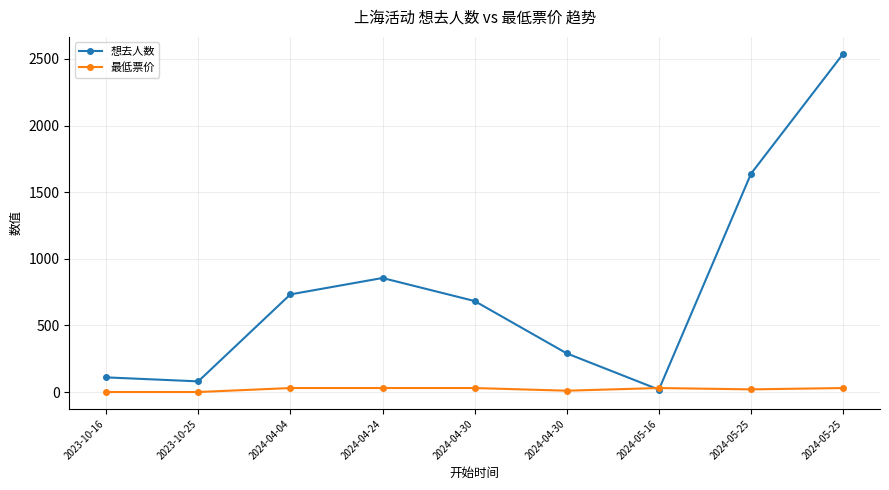

Is it true that 想去人数 equals 683 at 2024-04-30?

True